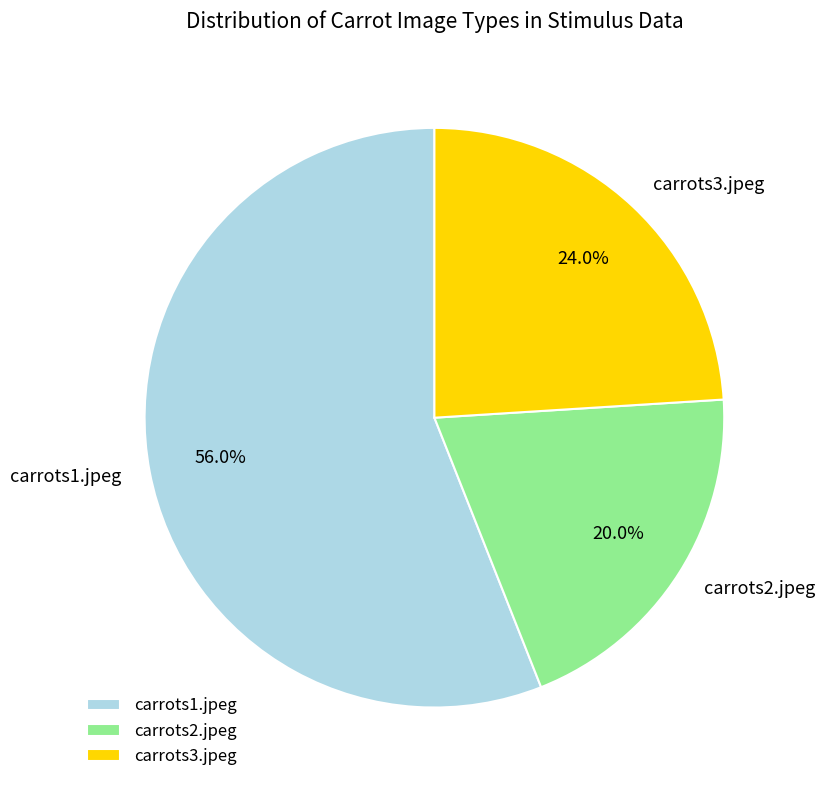

What percentage is the carrots3.jpeg slice, to the nearest percent?

24%